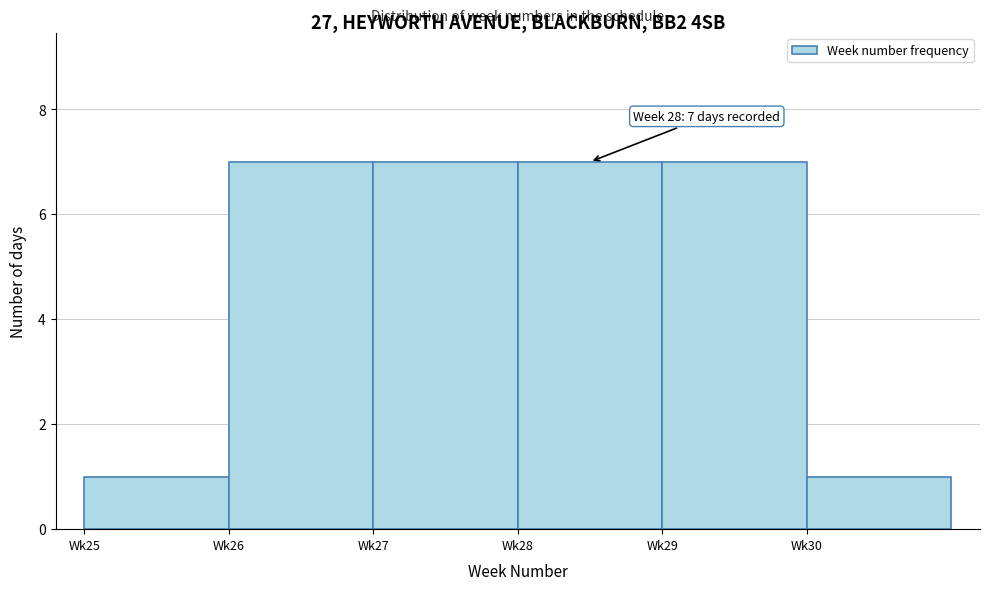

Reading right to left, extract all data points from this chart.

1	7	7	7	7	1